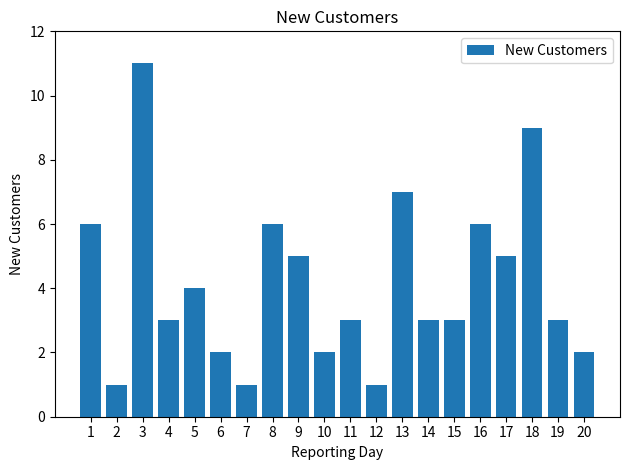

What is the difference between the maximum and minimum values?

10